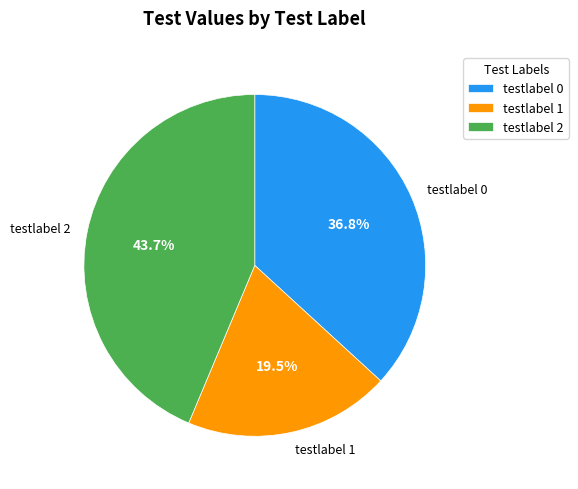

How much of the chart is everything except testlabel 0?

63.2%